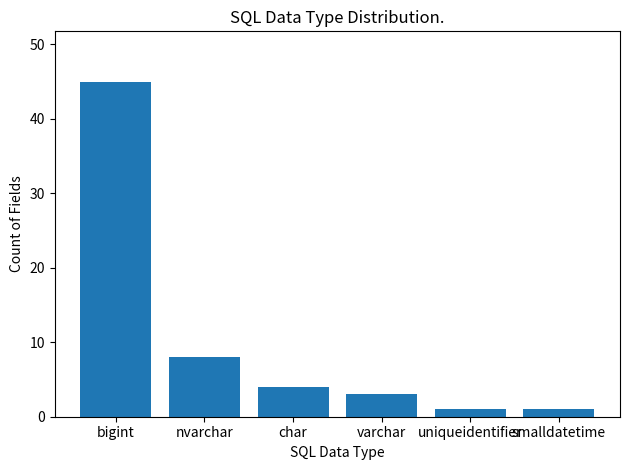

Where is the data nearest to the value 23?

nvarchar